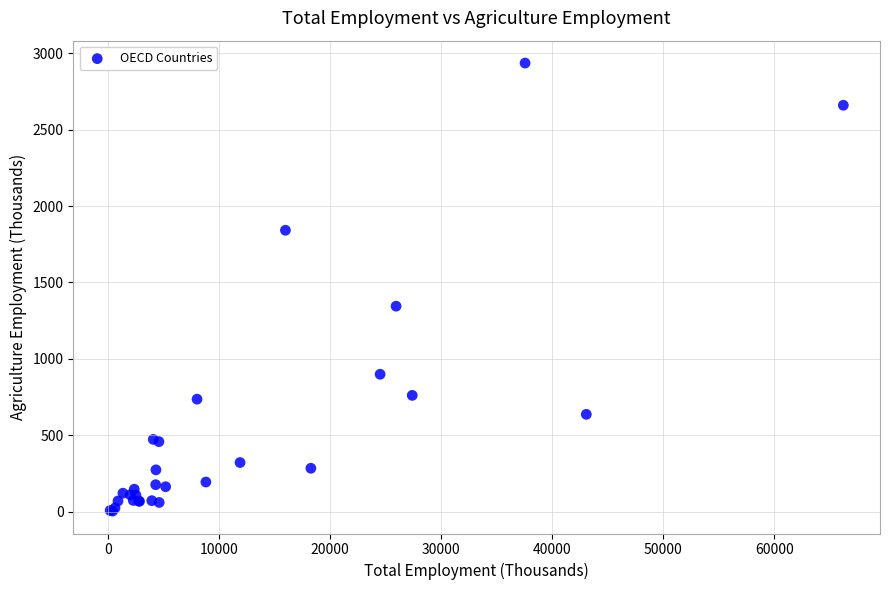

What Y value in the scatter plot is closest to 1469?

1344.9